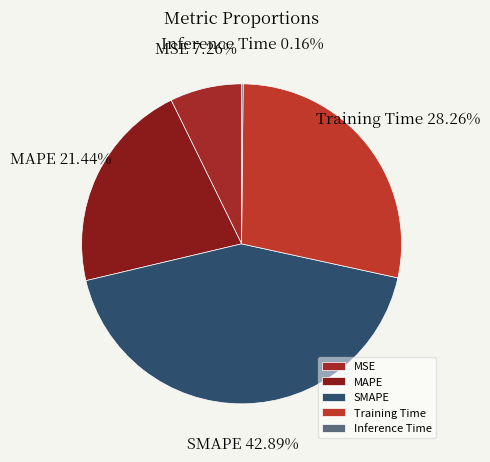

To the nearest percent, what portion does MSE represent?

7%